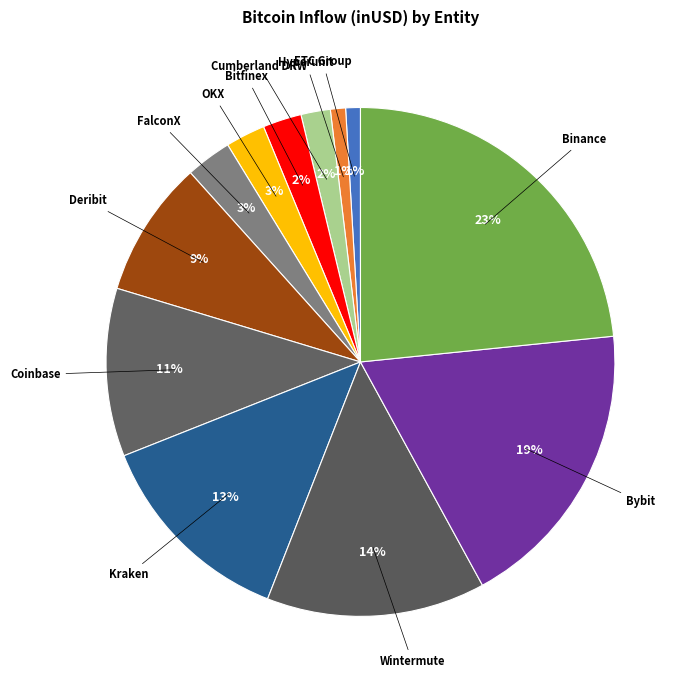

Count the number of slices in the pie.

12